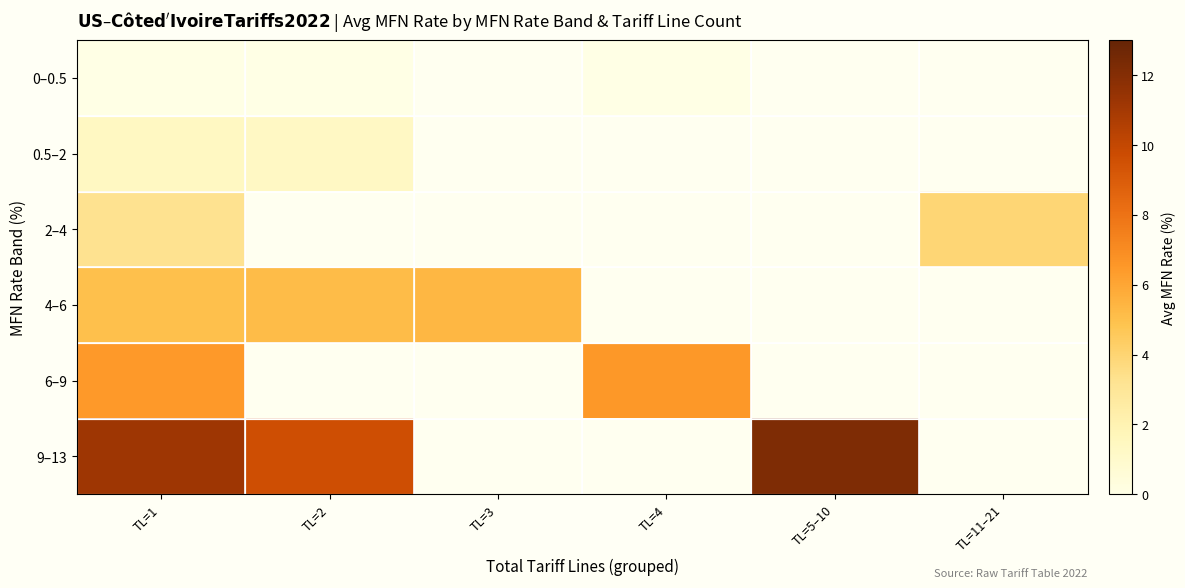

Is the value of 2–4 at TL=4 greater than the value of 4–6 at TL=1?

No